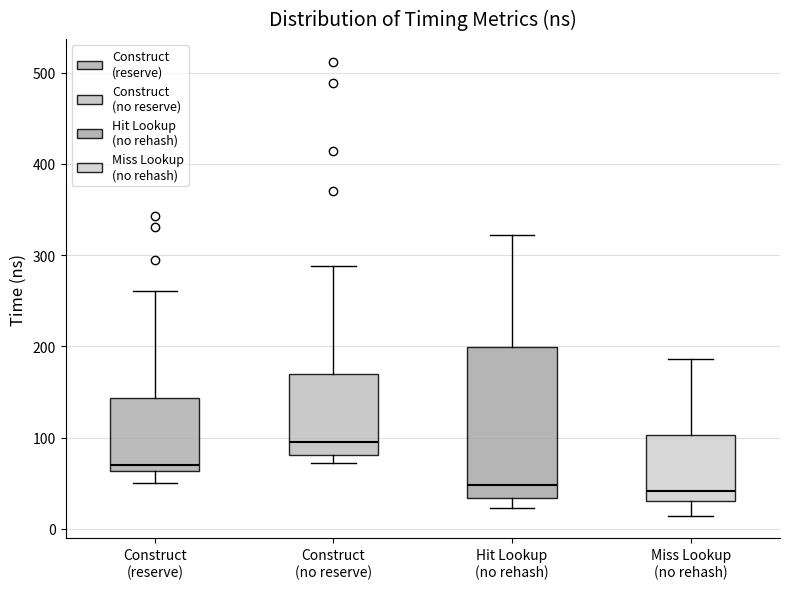

Reading left to right, transcribe this box plot: for each box, give where its median line is, the range the box spans, and where its two whiskers end, as read against the y-axis. The values are not printed on the chart, so give them approximately, as read against the axis.

Construct (reserve): median 70, box 60 to 140, whiskers 50 to 260
Construct (no reserve): median 90, box 80 to 170, whiskers 70 to 290
Hit Lookup (no rehash): median 50, box 30 to 200, whiskers 20 to 320
Miss Lookup (no rehash): median 40, box 30 to 100, whiskers 10 to 190